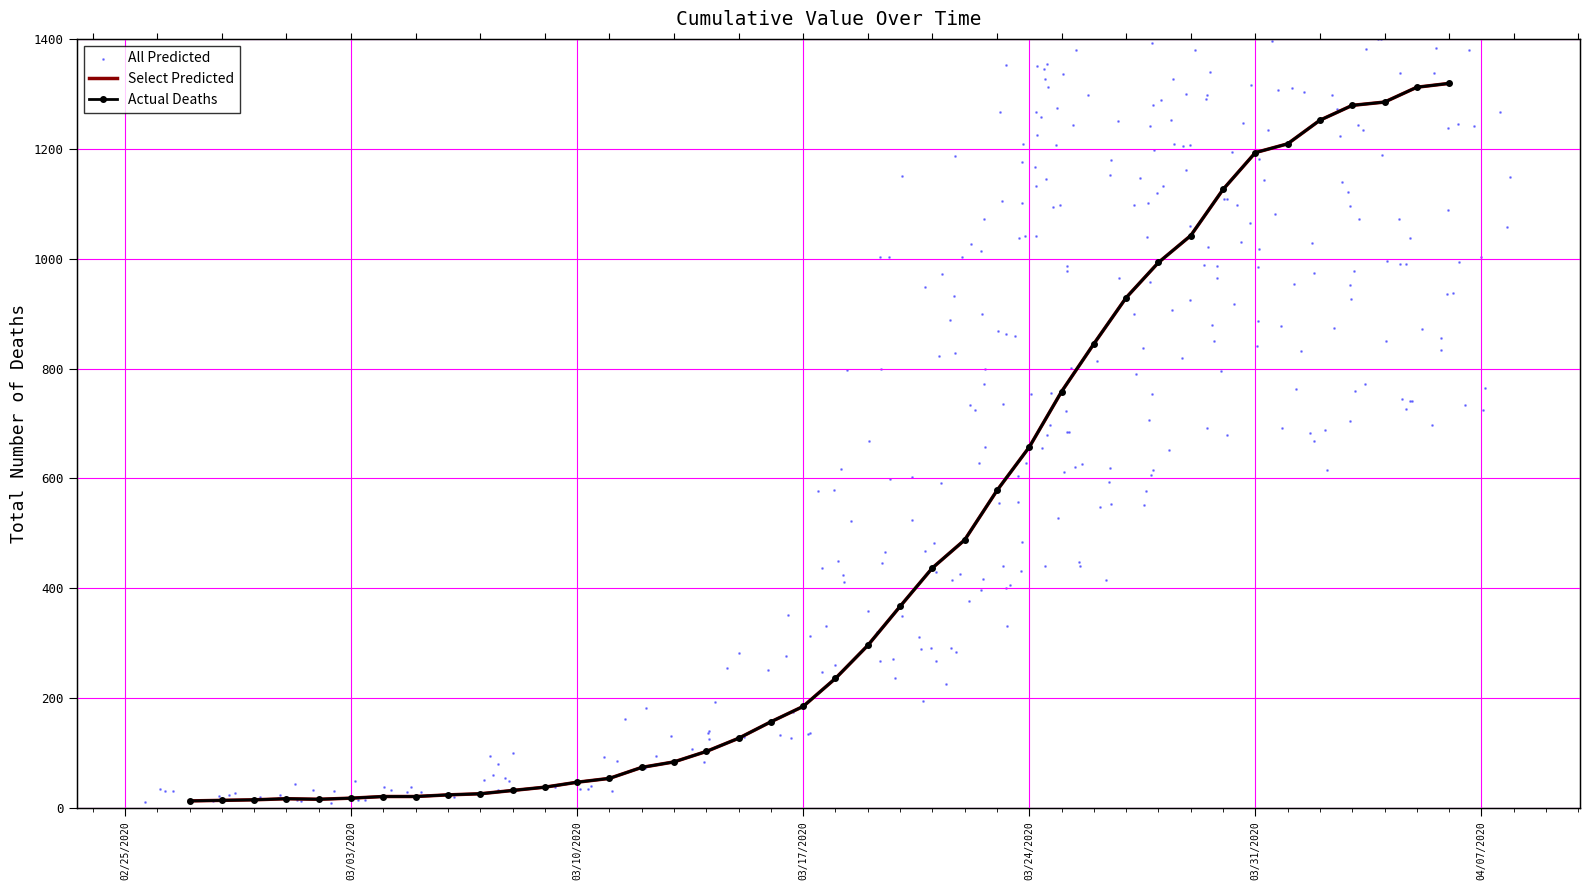

Which has a higher value, 2020-03-22 or 2020-04-02?

2020-04-02